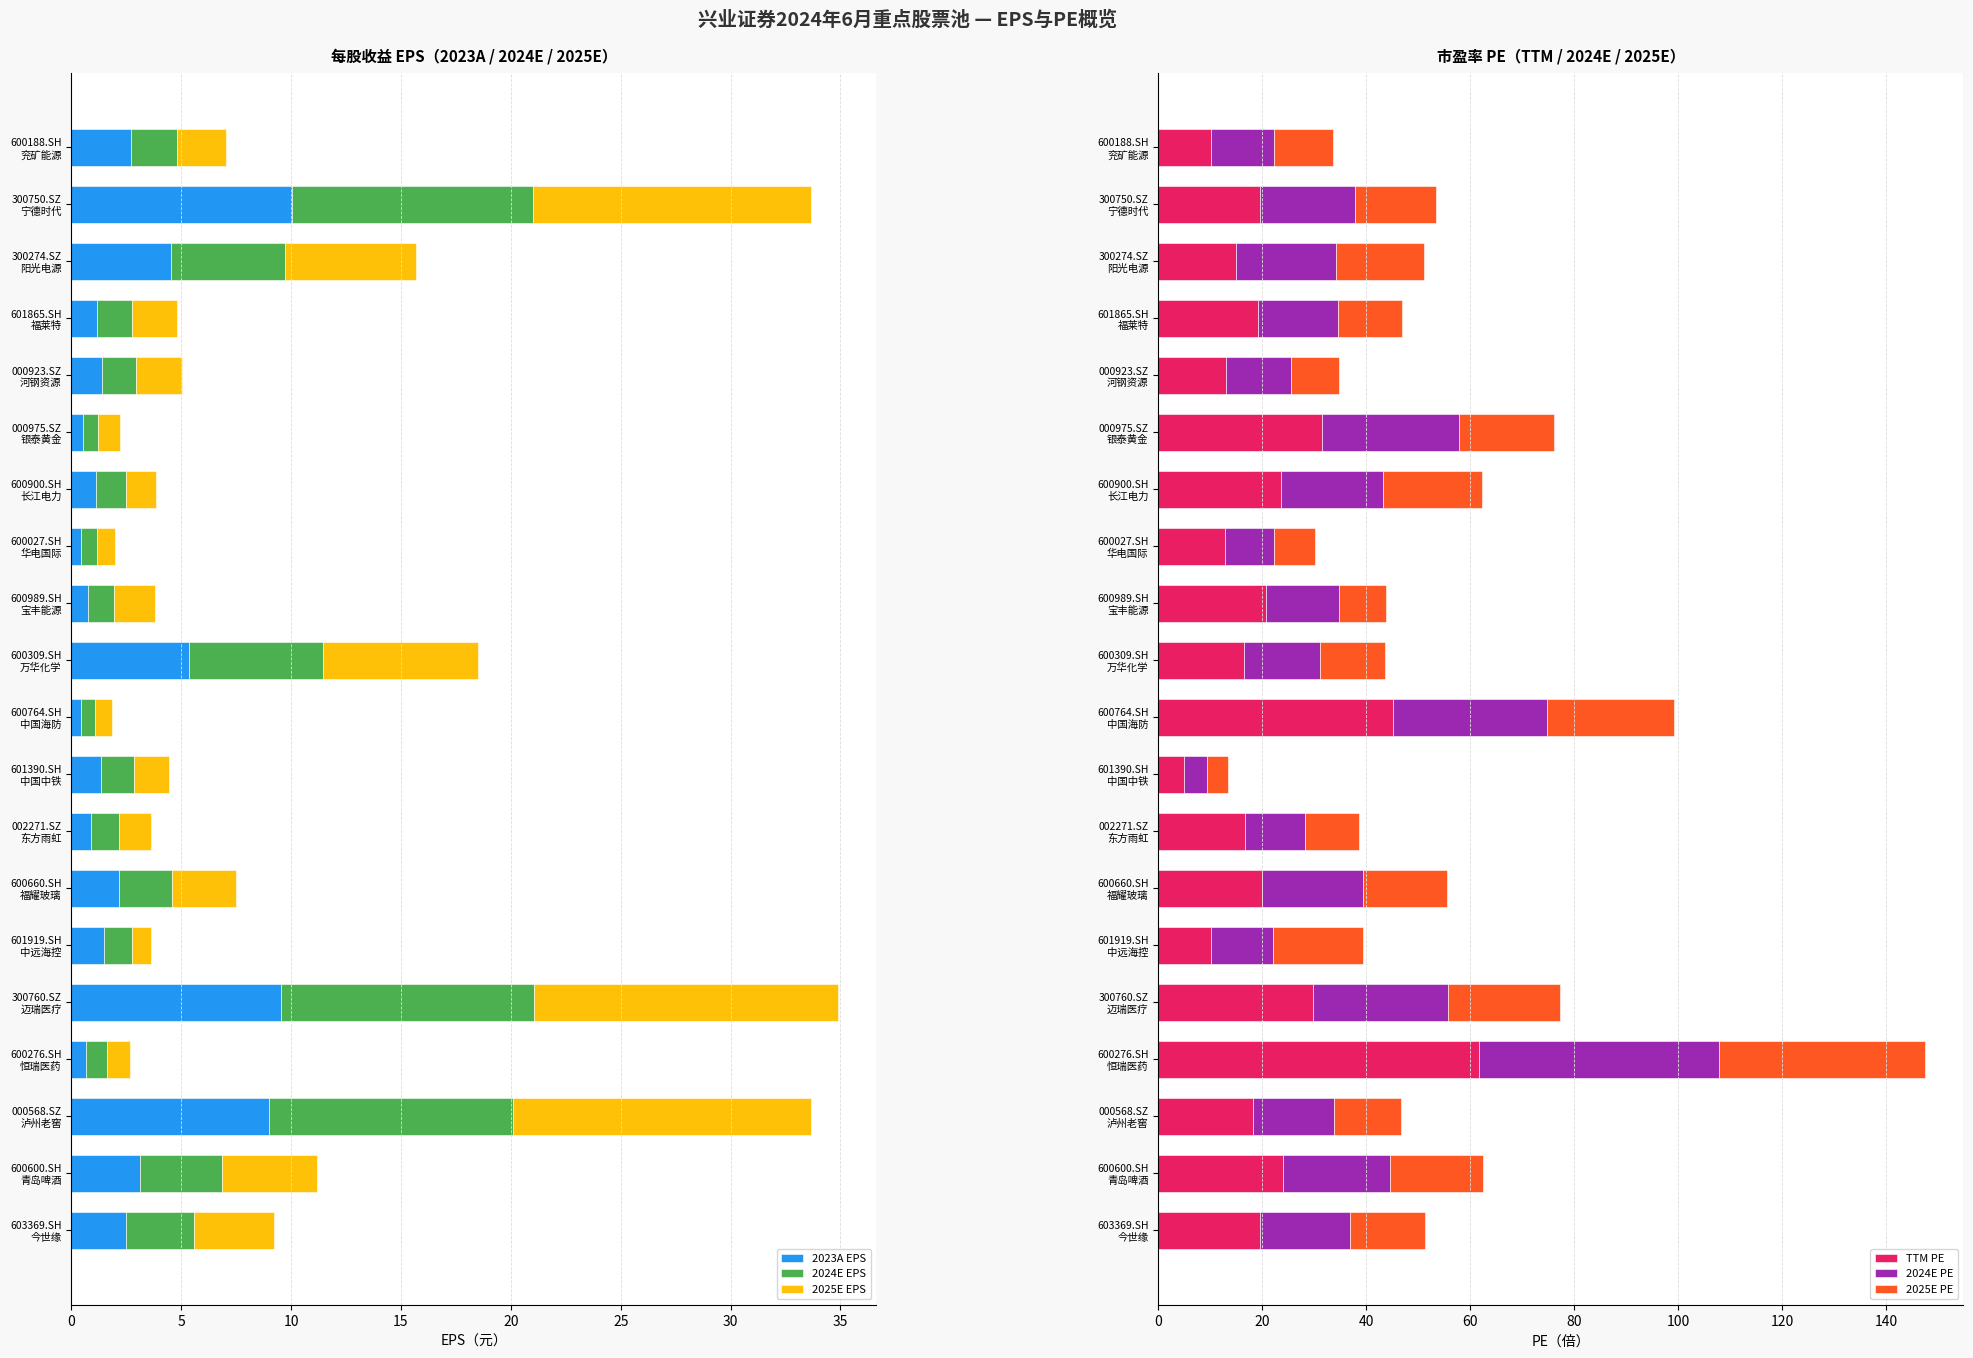

What is the highest value of the 2023A EPS series?

10.0